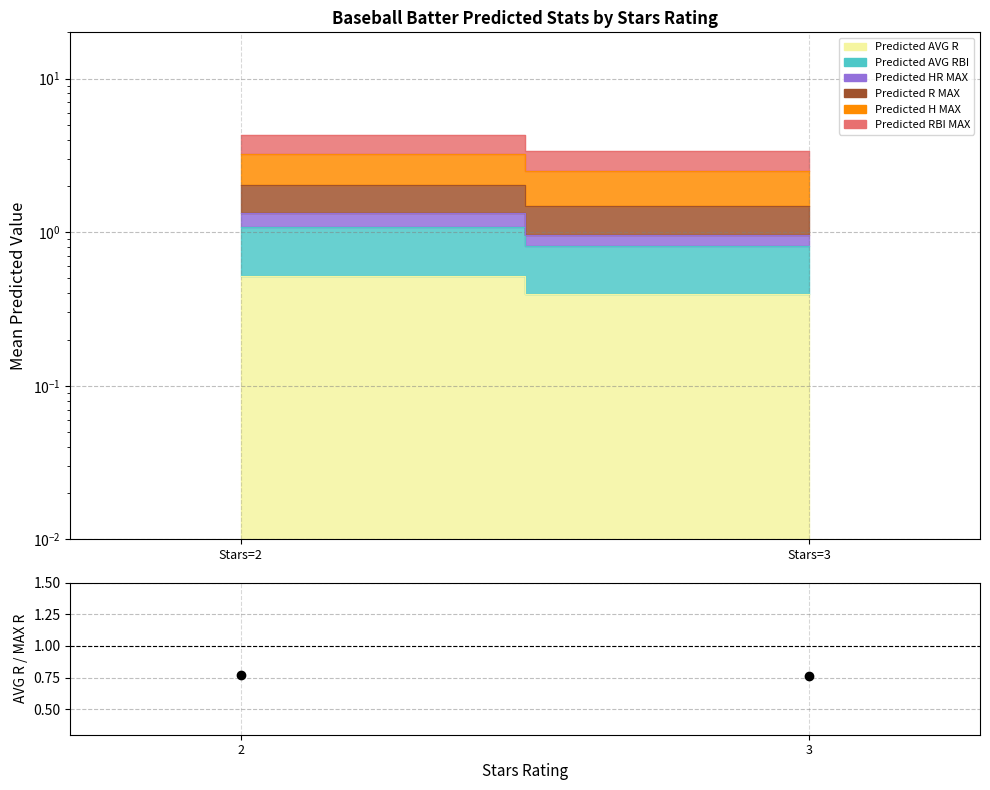

Read the value at 3.

0.8